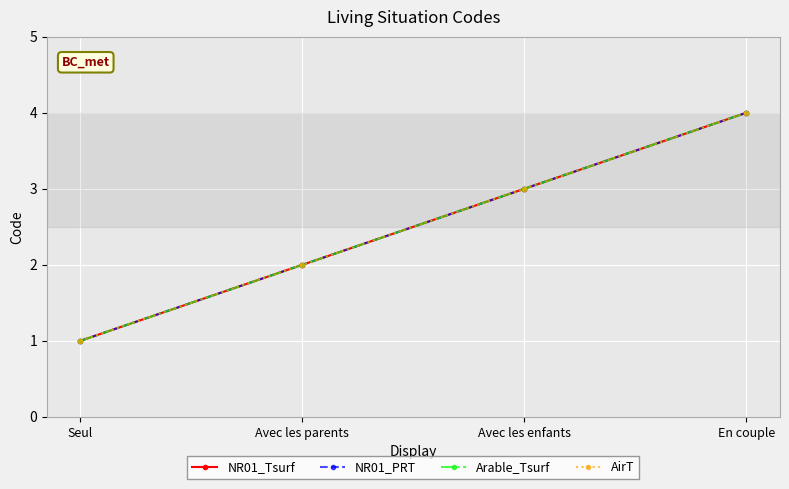

Does the chart display data point markers on the line(s)?

Yes